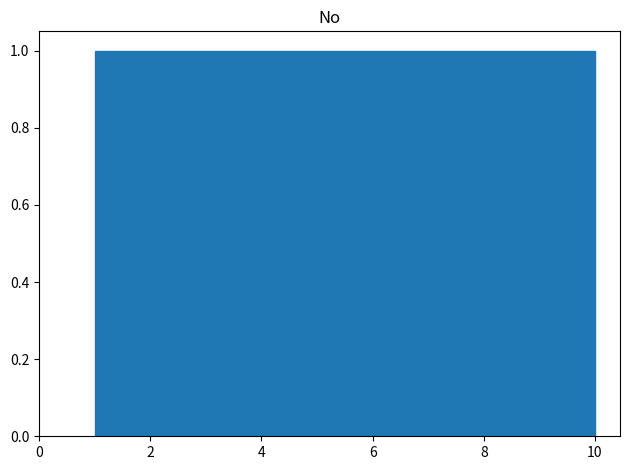

How tall is the bar that spans 1.9 to 2.8 on the x-axis? Neither the bar edges nor the heights are printed on the chart, so give them approximately, as read against the axes.

1